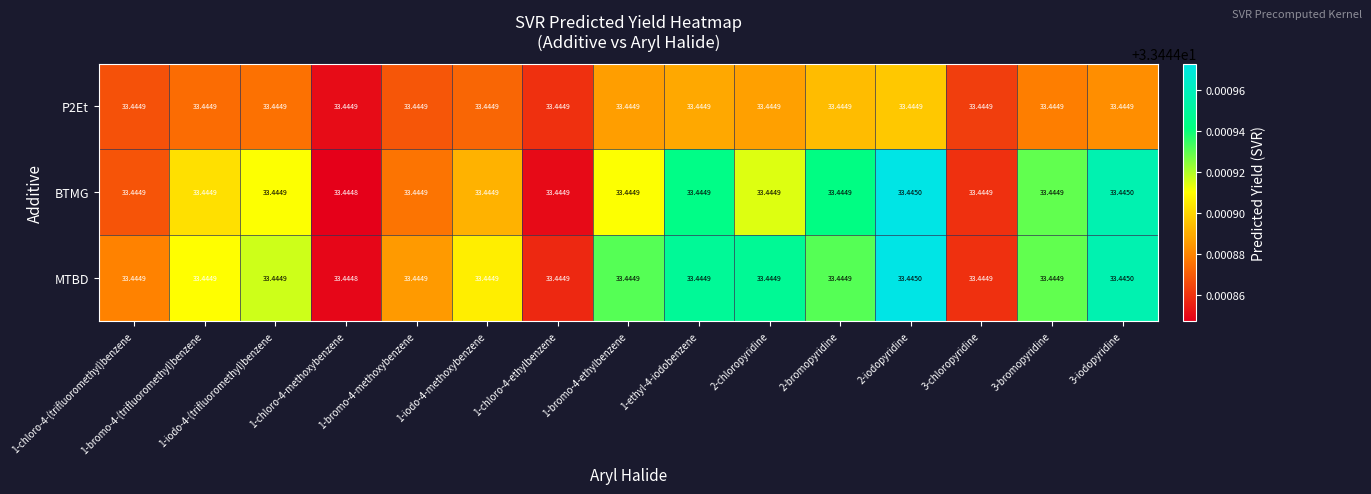

At how many categories does at least one series exceed 33?

15